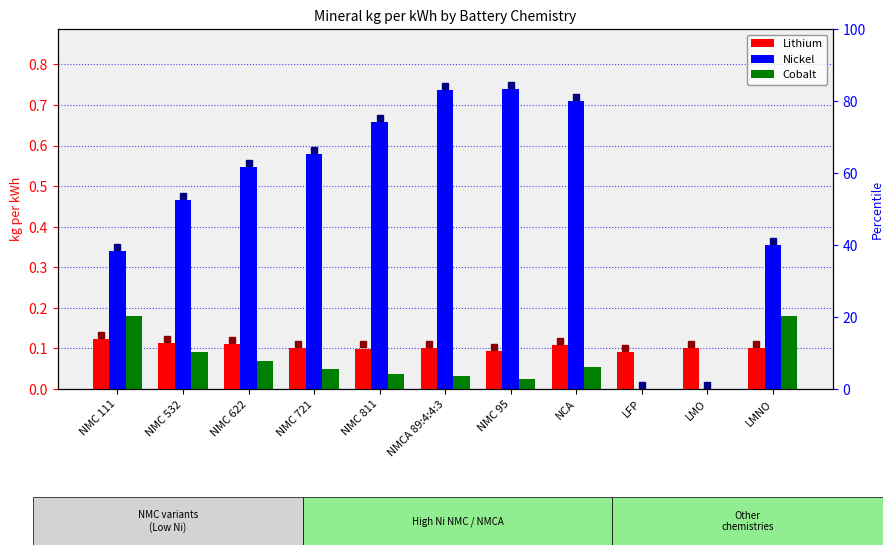

Between NMC 721 and NMC 95, which series saw the biggest shift?

Nickel